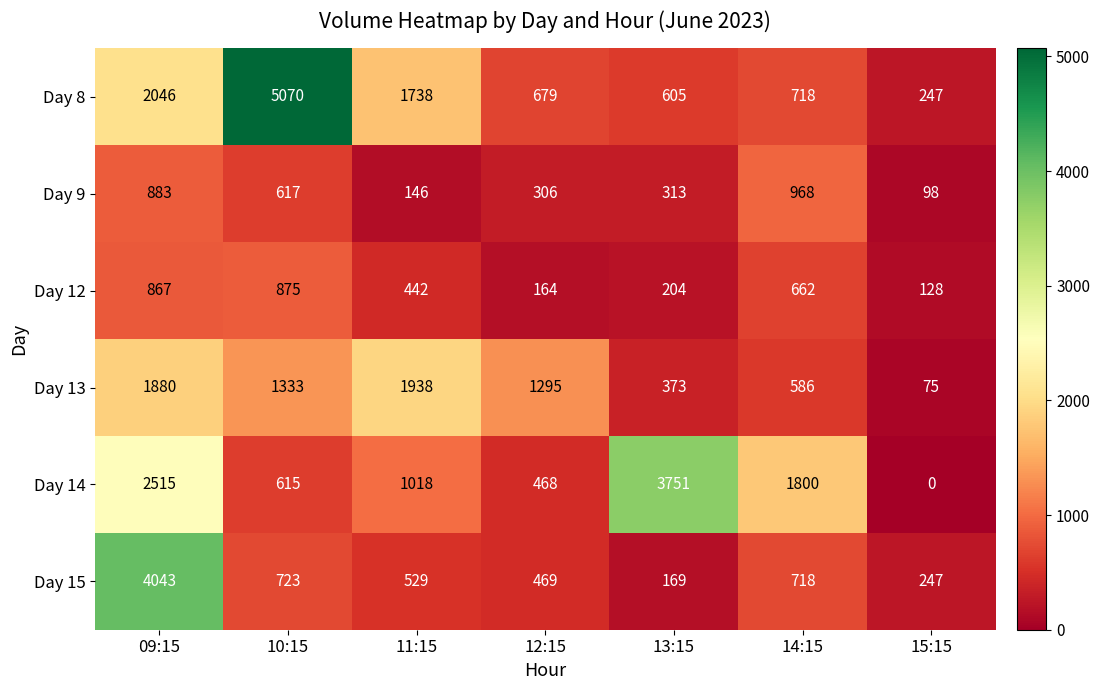

Count the number of data series in this chart.

6